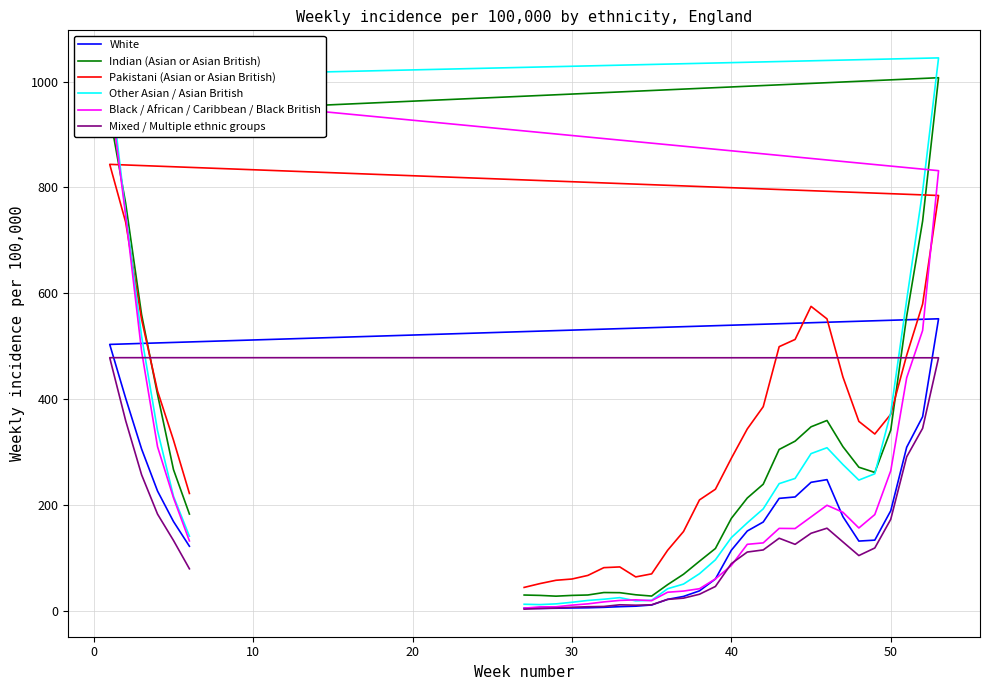

At how many categories does at least one series exceed 861?

2